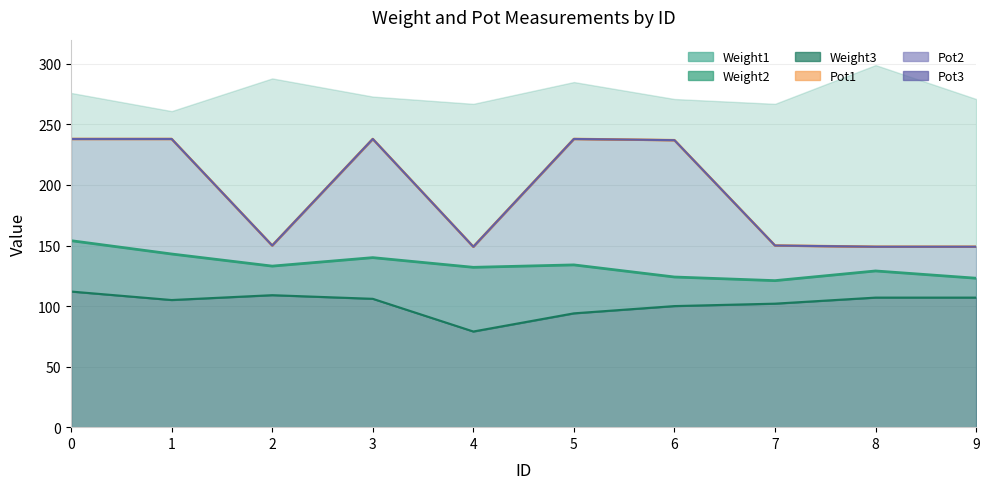

The value of Weight3 at 6 is 100. True or false?

True